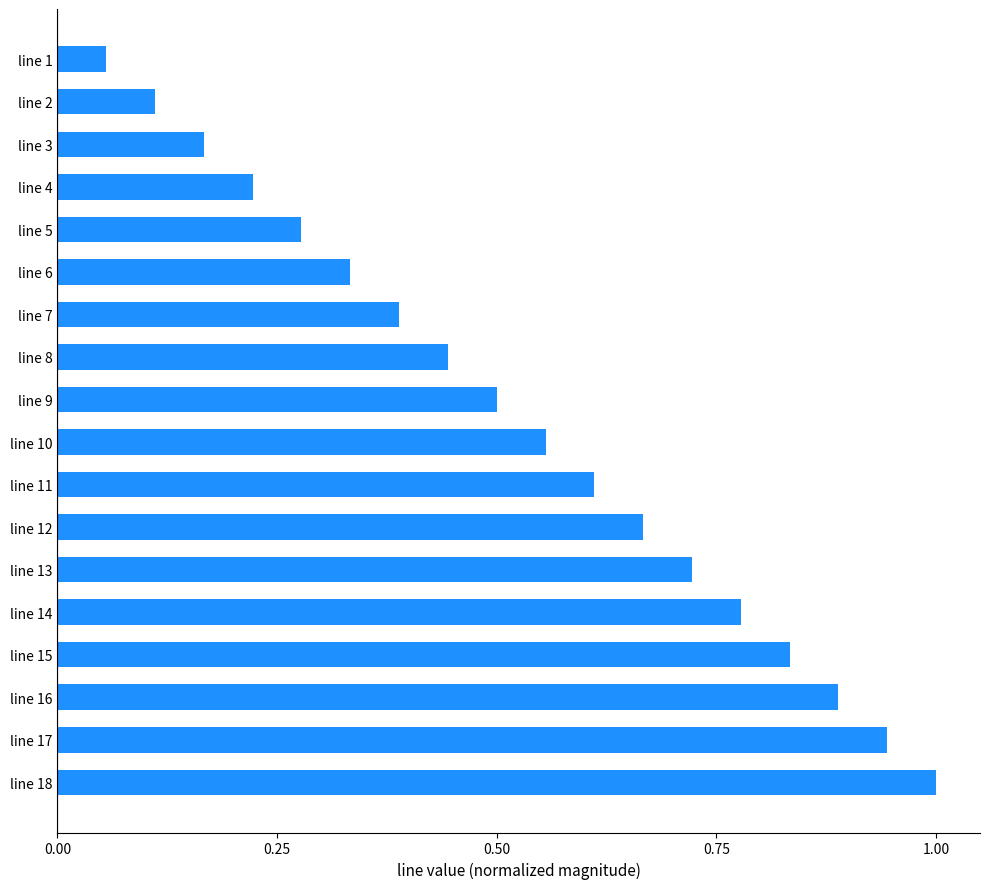

Which label corresponds to the largest value in the chart?

line 18